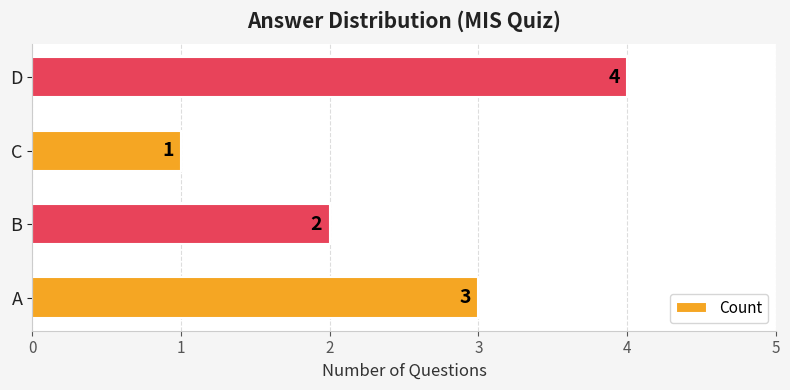

Reading top to bottom, what are all the values shown in this chart?

D=4	C=1	B=2	A=3